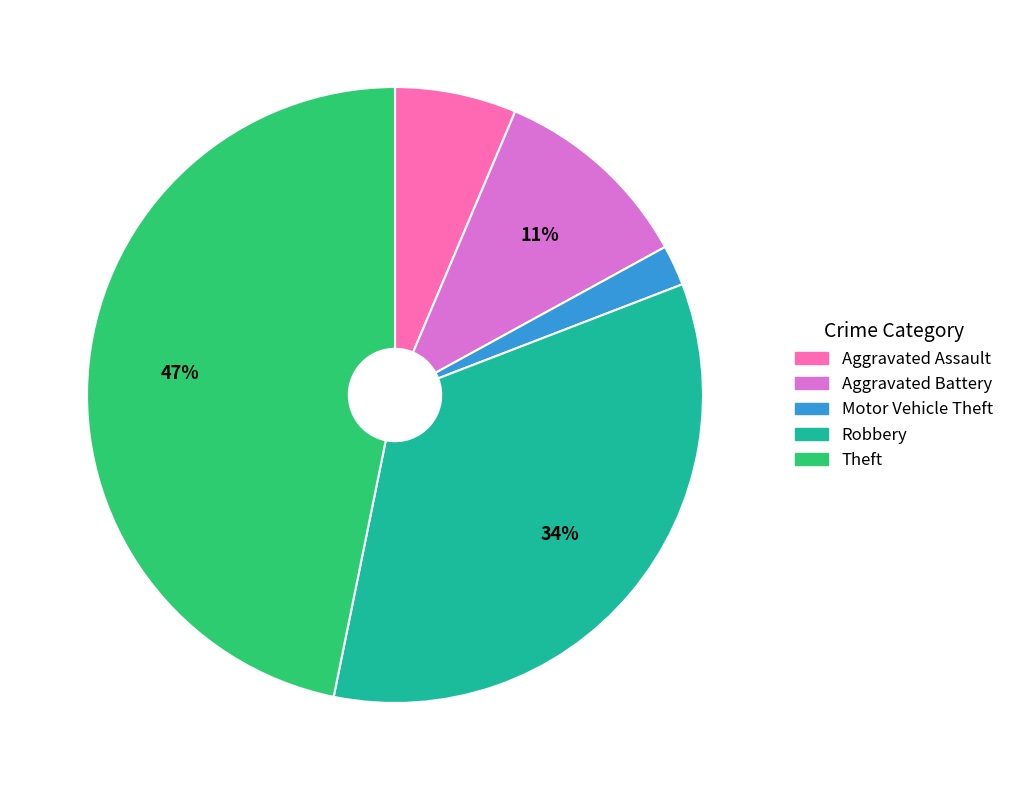

What is the ratio of the value at Motor Vehicle Theft to the value at Aggravated Assault?

0.3